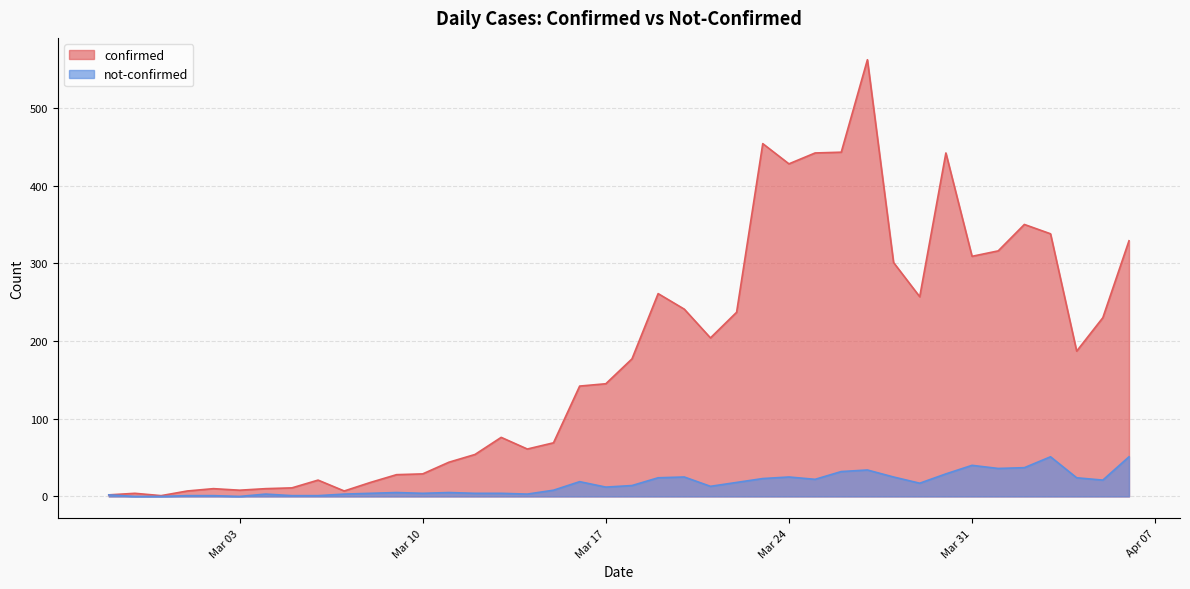

At which category does the chart reach its minimum across all series?

2020-02-28